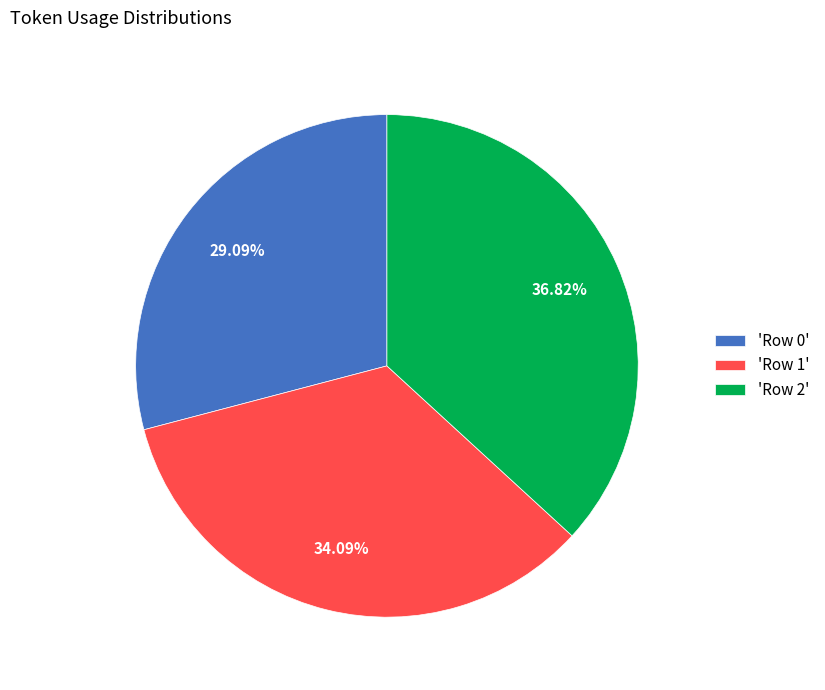

Is the sum of 'Row 0' and 'Row 1' greater than half?

Yes